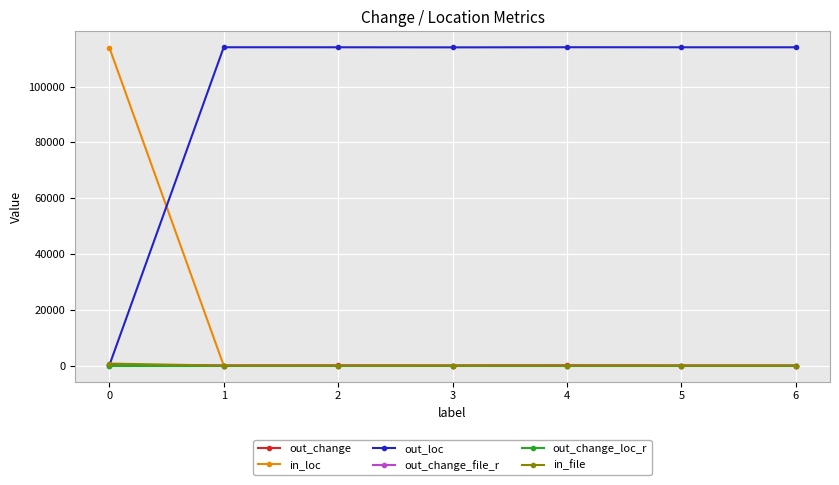

Where is in_loc nearest to the value 57008?

3